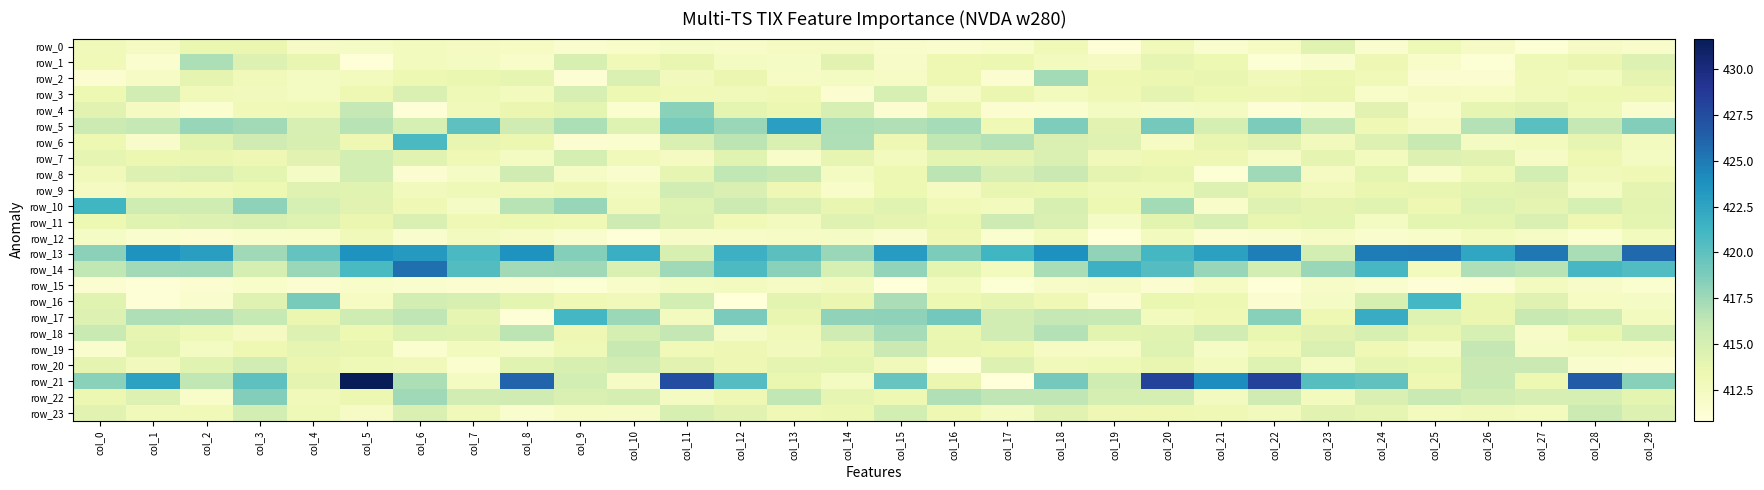

At which label is row_10 closest to 416?

col_12